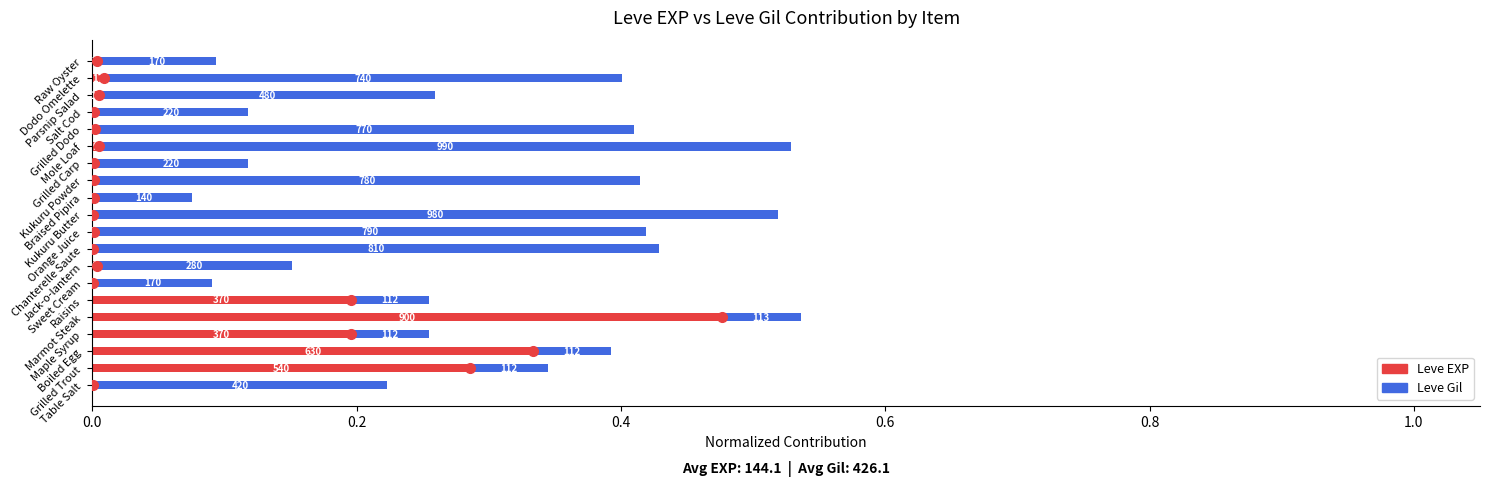

What is the highest value of the Leve EXP series?

0.5